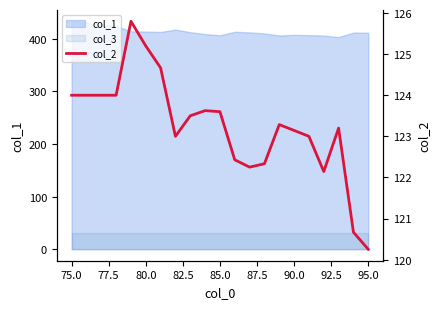

What is the change in value from 87.5 to 20?

-4.4